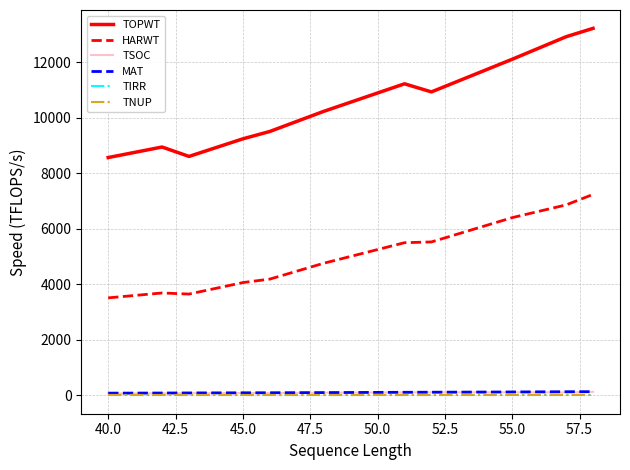

What is the value of the TSOC point at the 5th from the left?

86.2